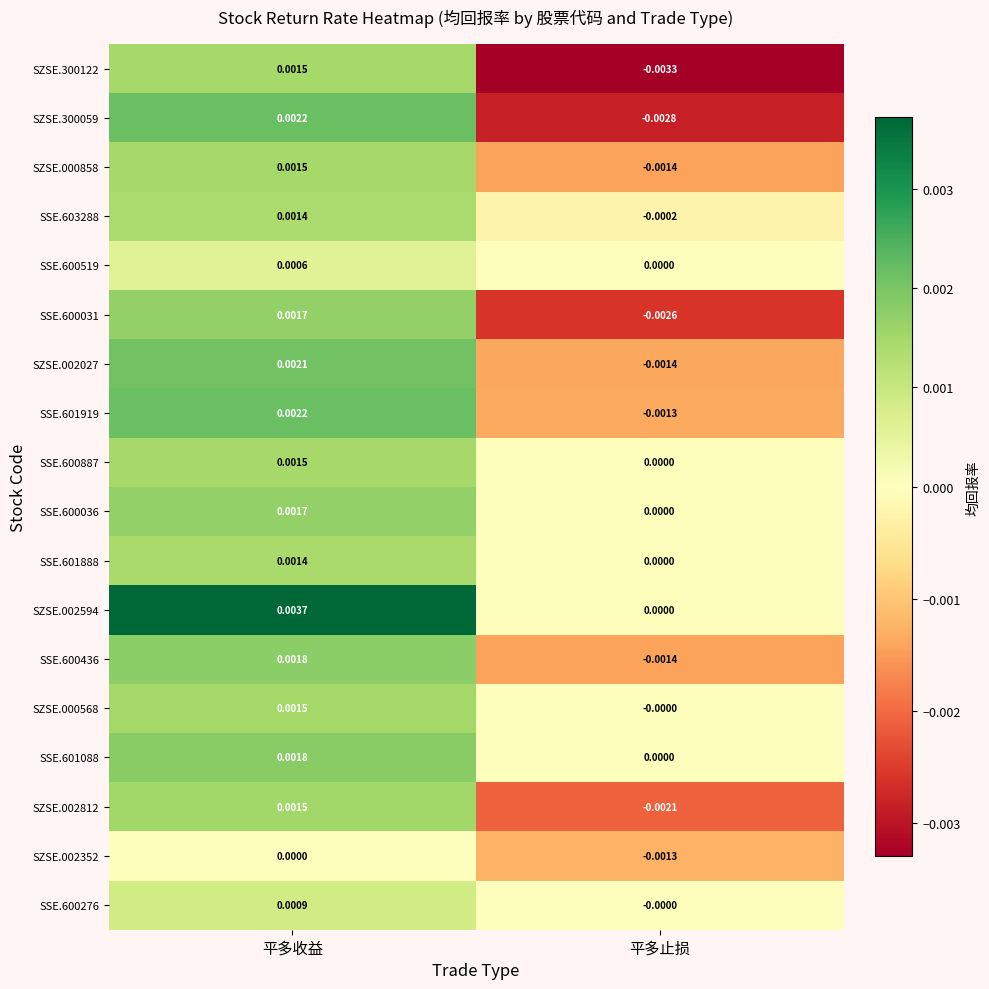

At which category is the sum across all series the highest?

平多收益